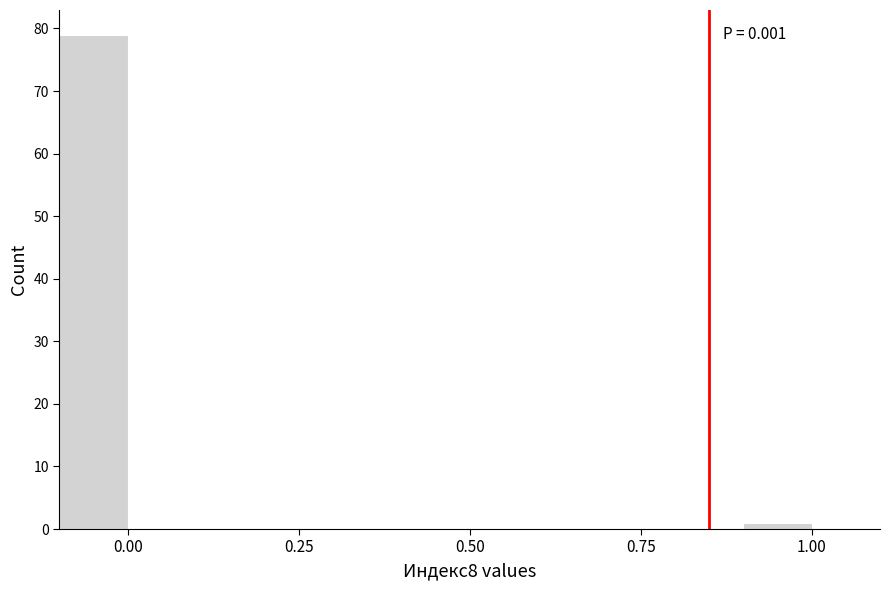

Around what value on the x-axis is the tallest bar? Give the approximate position of its centre, as read against the axis.

-0.05